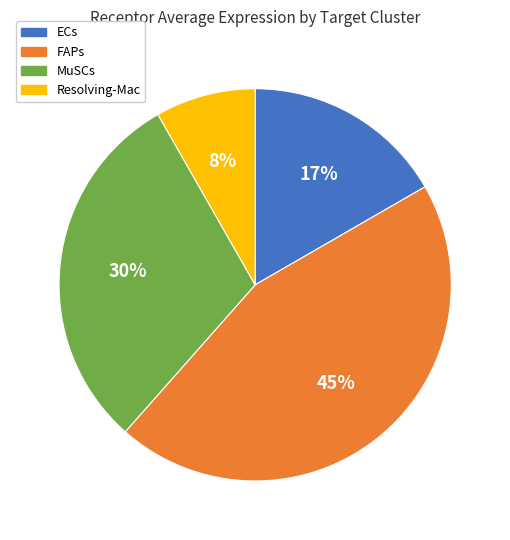

True or false: MuSCs accounts for 22% of the total.

False